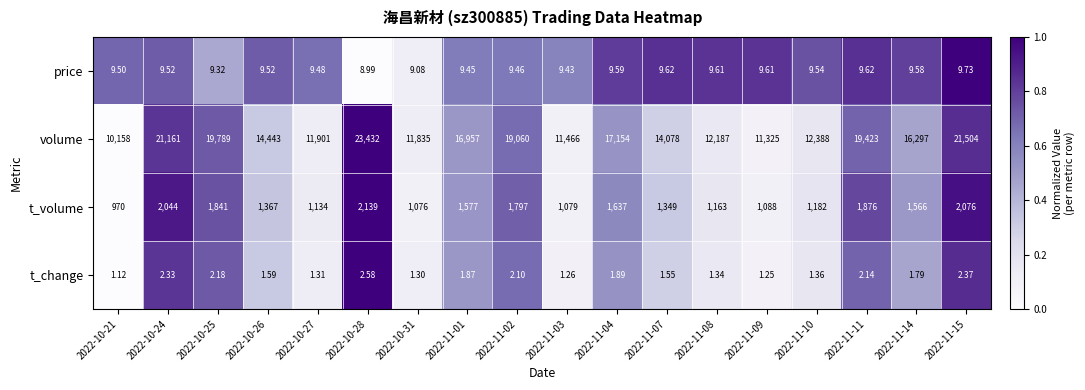

How many categories are shown in the chart?

18